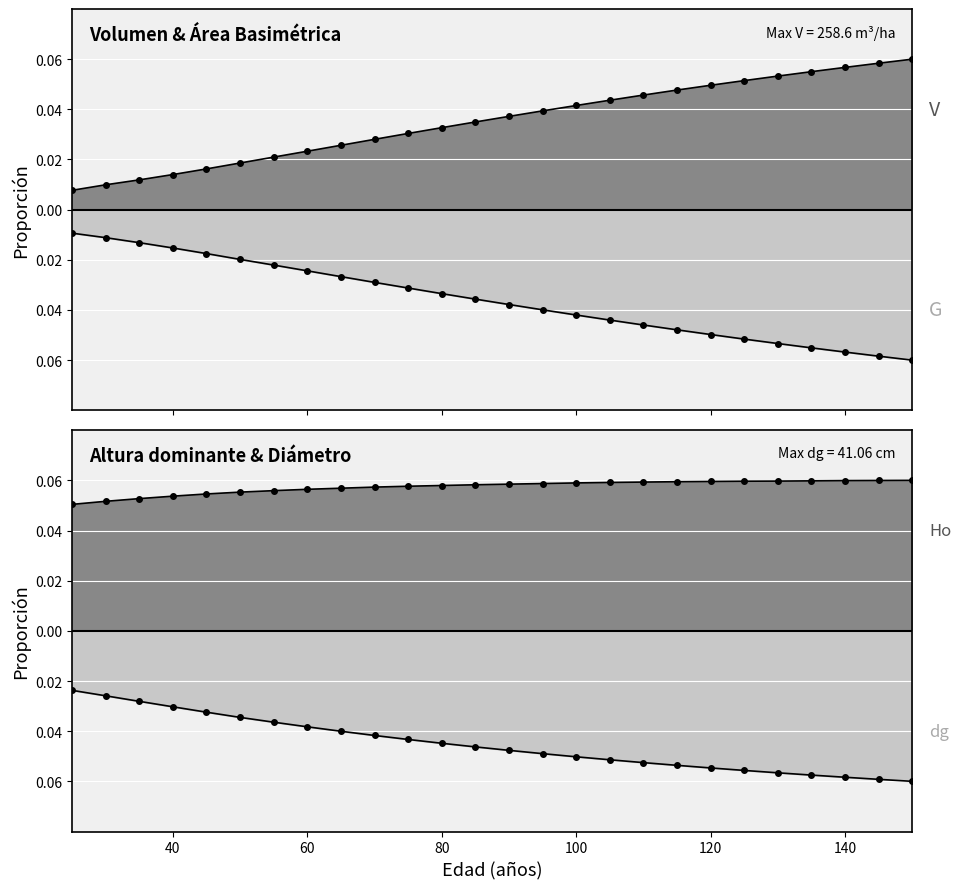

At 100, list the series in order from largest to smallest.

Ho (m), V (m3/ha), G (m2/ha), dg (cm)